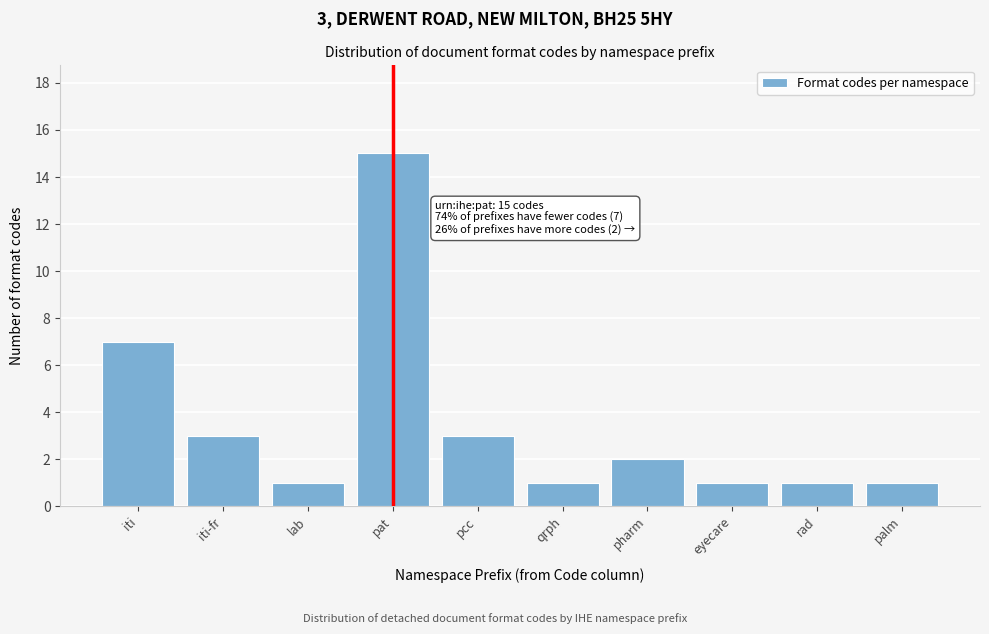

Reading left to right, what are all the values shown in this chart?

7	3	1	15	3	1	2	1	1	1